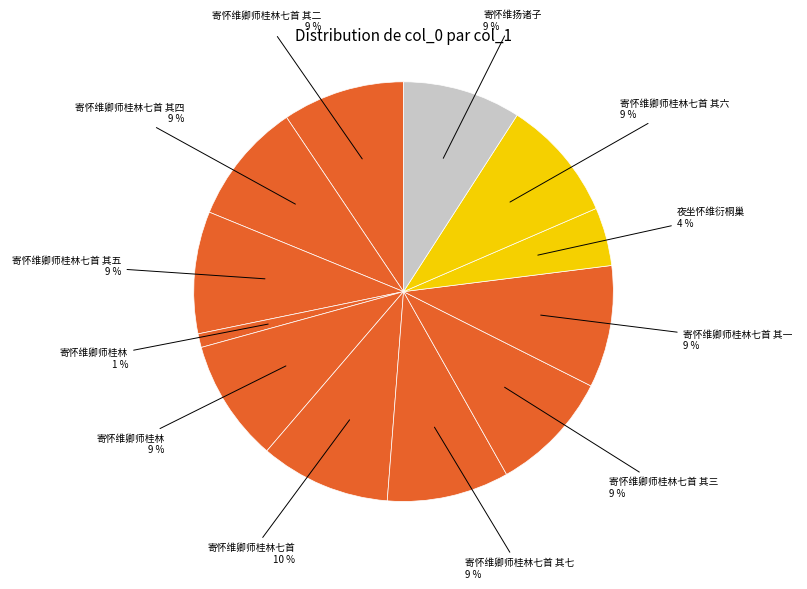

How many slices are in this pie chart?

12